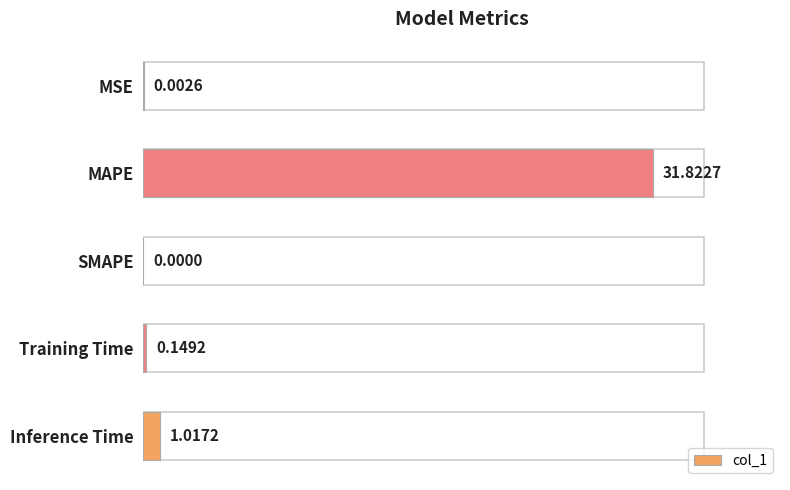

Is it true that the value at 10 is 13.8?

False